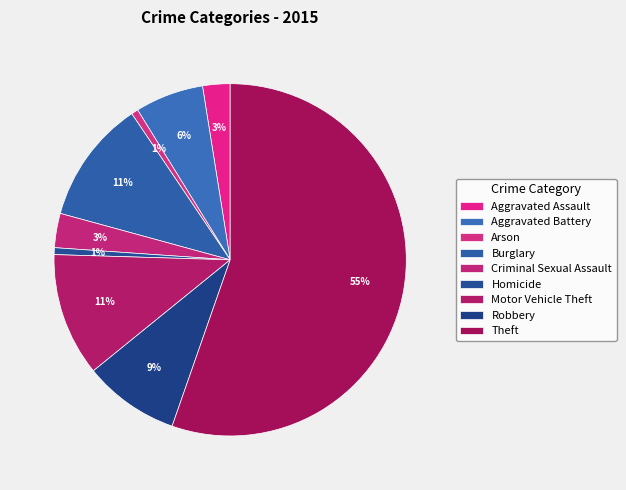

Is it true that Arson is 1% of the pie?

True